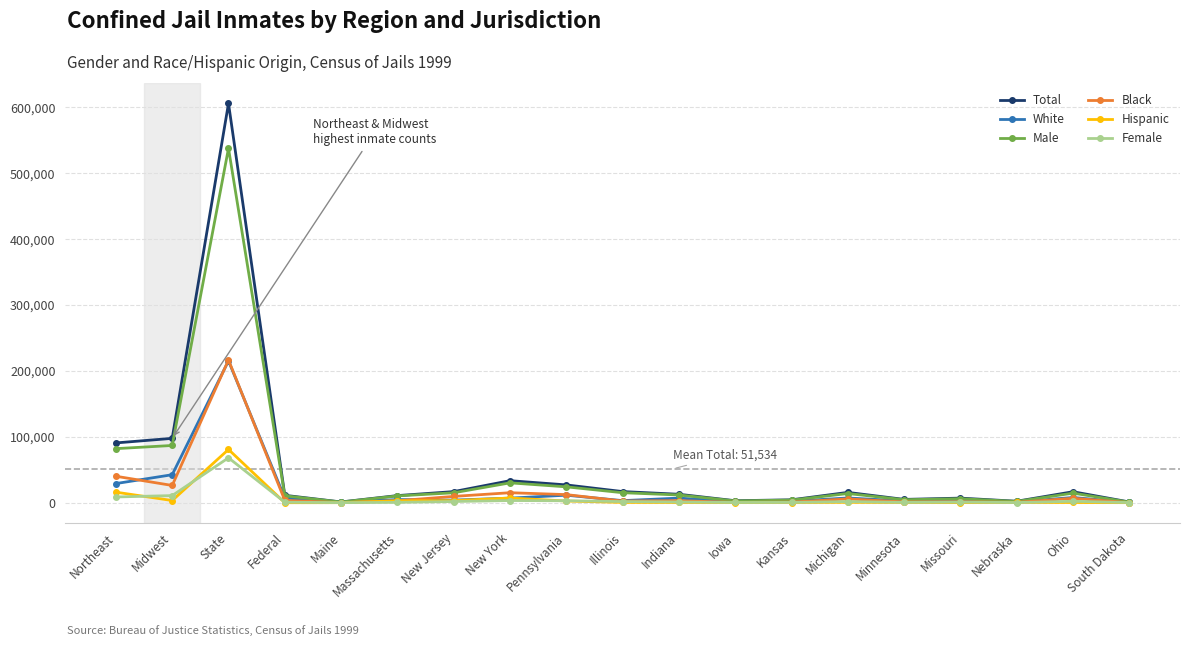

At which label does Hispanic reach its peak?

State